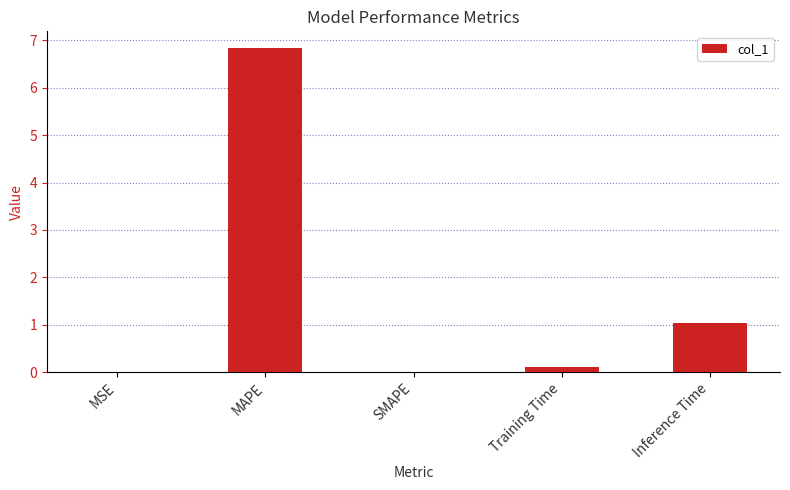

What is the difference between the values at MAPE and MSE?

6.8